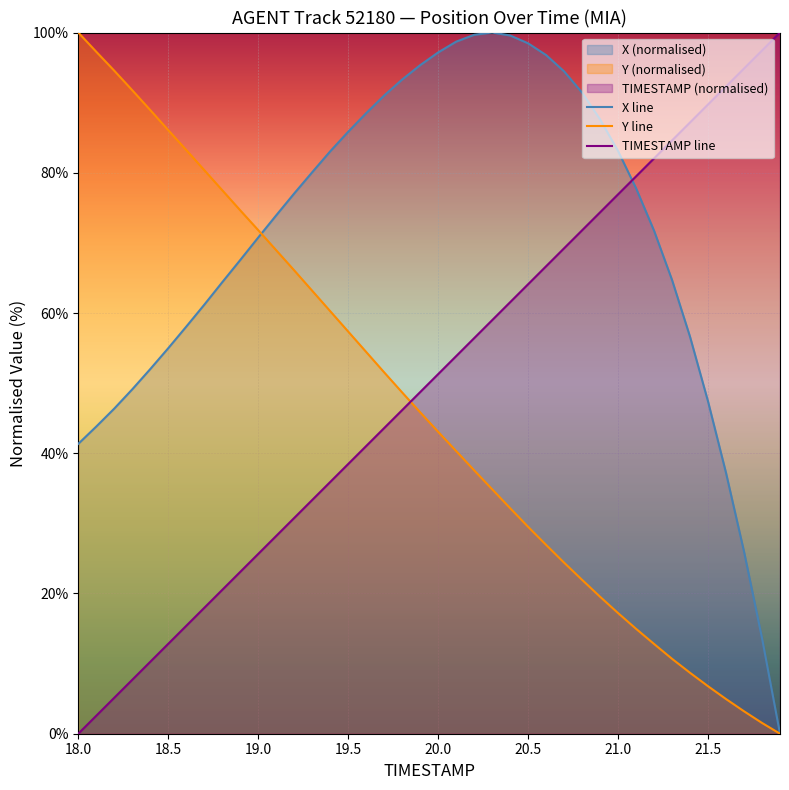

How many distinct data groups are displayed?

3